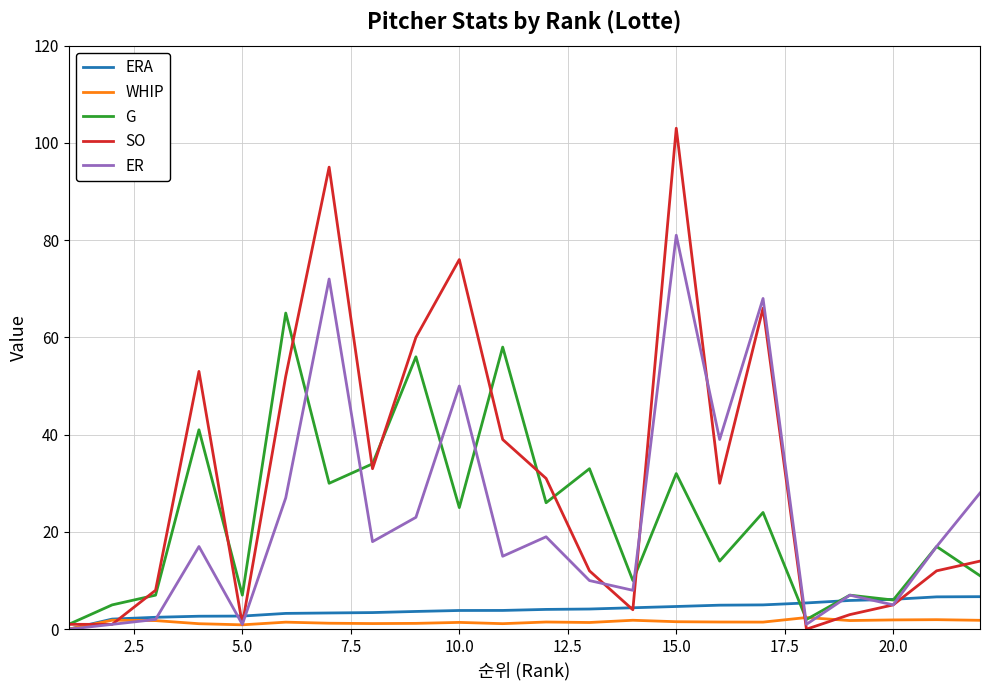

Which series has the largest range (max minus min)?

SO